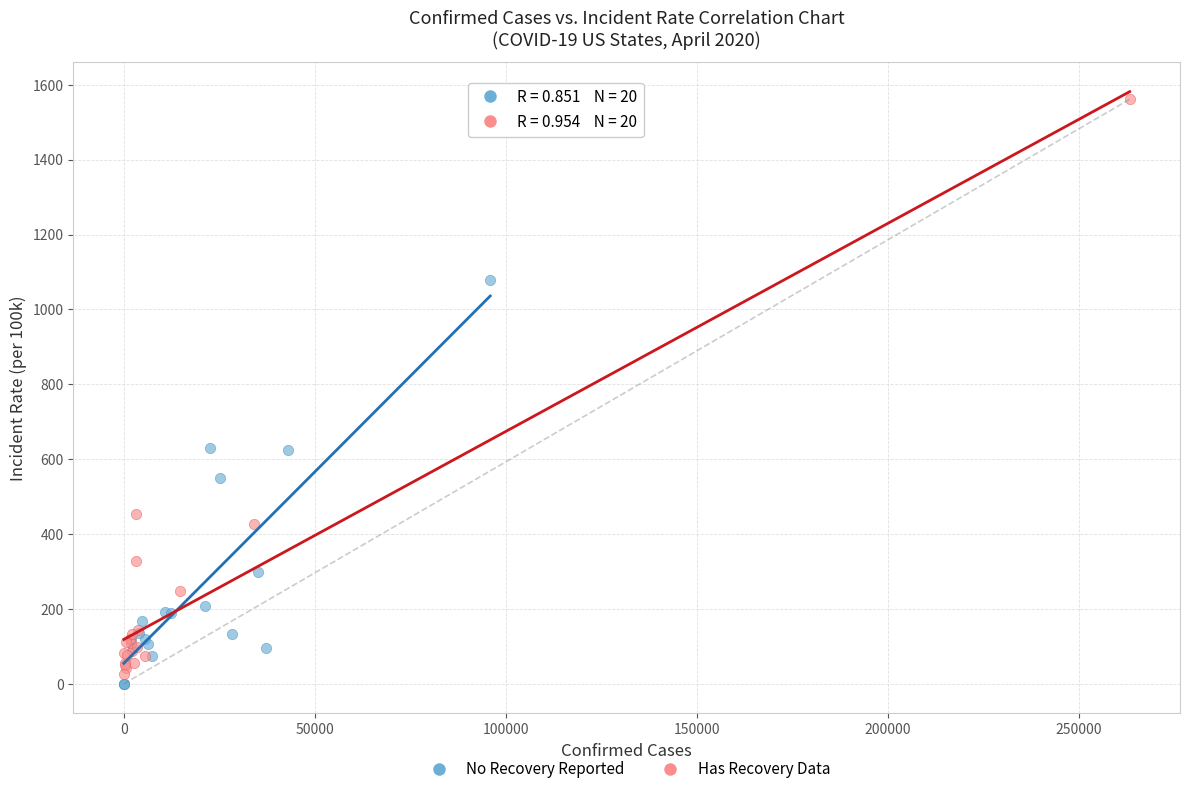

Which series reaches the maximum Y coordinate?

Has Recovery Data